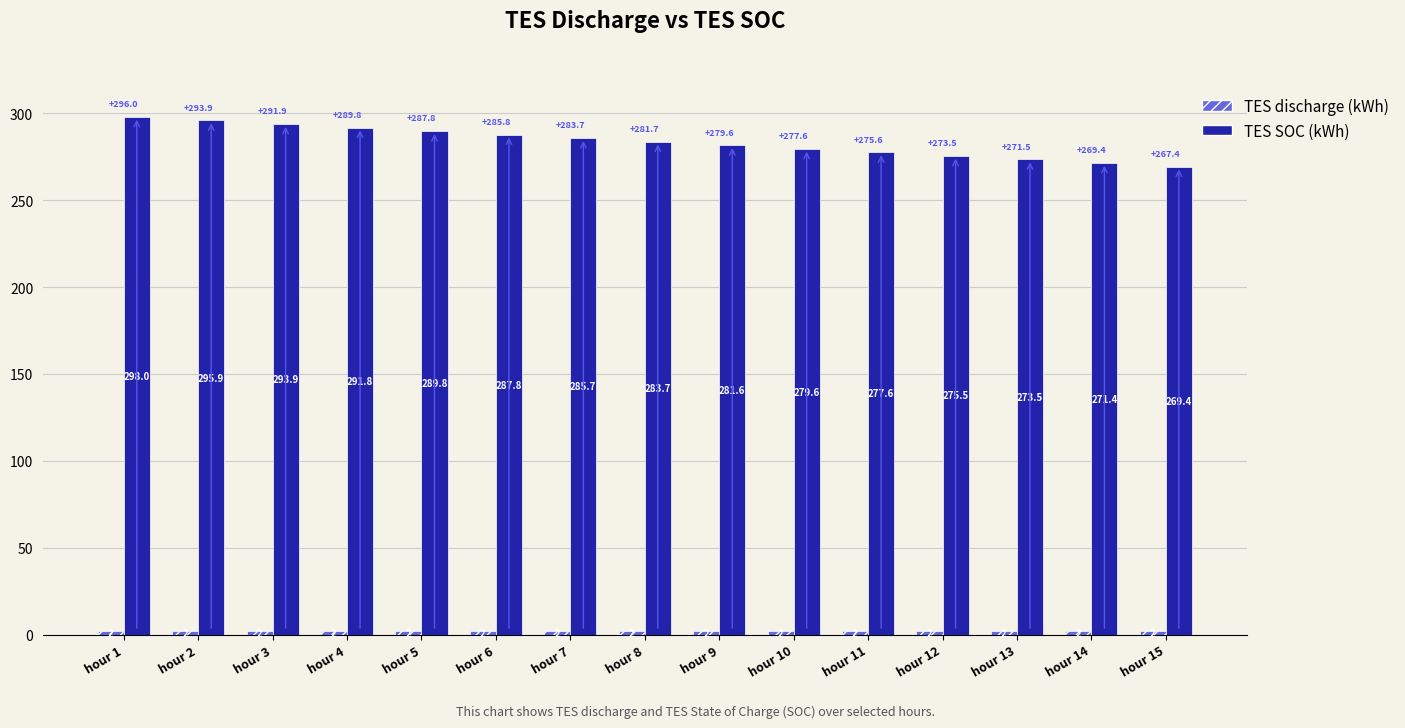

What is the spread (max minus min) of values at hour 12?

273.5